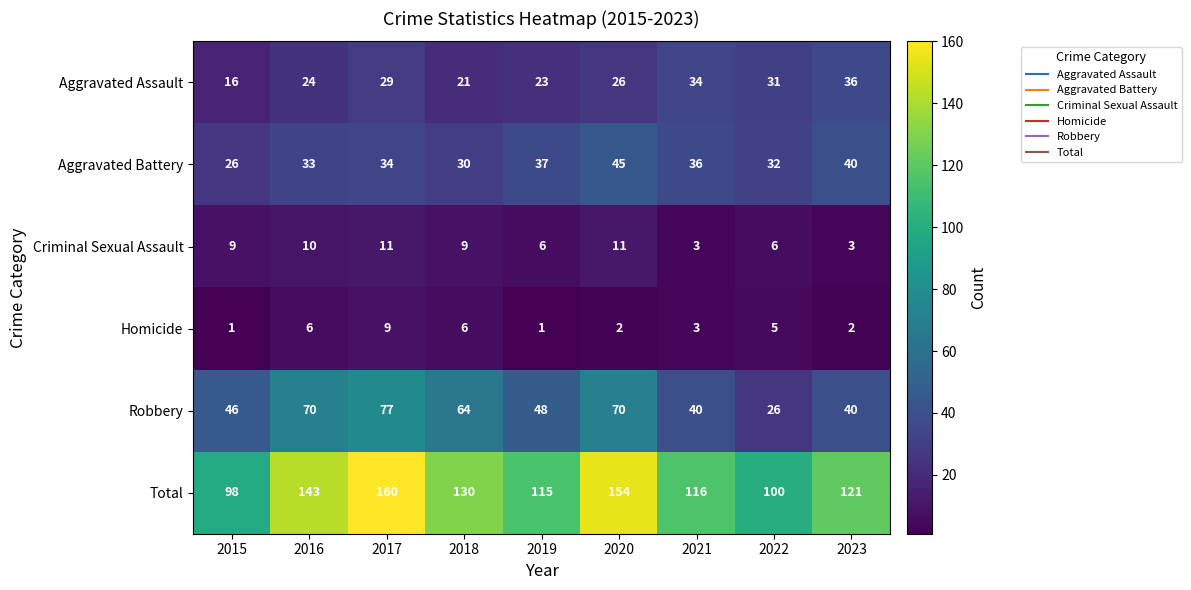

What is the sum of the Robbery values at 2021 and 2022?

66